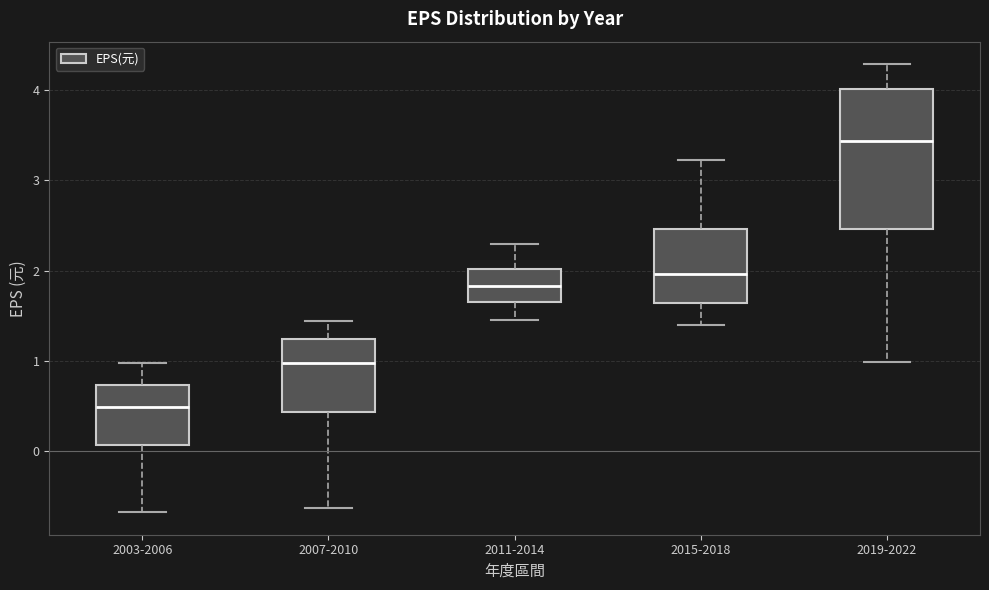

Reading left to right, transcribe this box plot: for each box, give where its median line is, the range the box spans, and where its two whiskers end, as read against the y-axis. The values are not printed on the chart, so give them approximately, as read against the axis.

2003-2006: median 0.5, box 0.1 to 0.7, whiskers -0.7 to 1.0
2007-2010: median 1.0, box 0.4 to 1.2, whiskers -0.6 to 1.4
2011-2014: median 1.8, box 1.7 to 2.0, whiskers 1.5 to 2.3
2015-2018: median 2.0, box 1.6 to 2.5, whiskers 1.4 to 3.2
2019-2022: median 3.4, box 2.5 to 4.0, whiskers 1.0 to 4.3